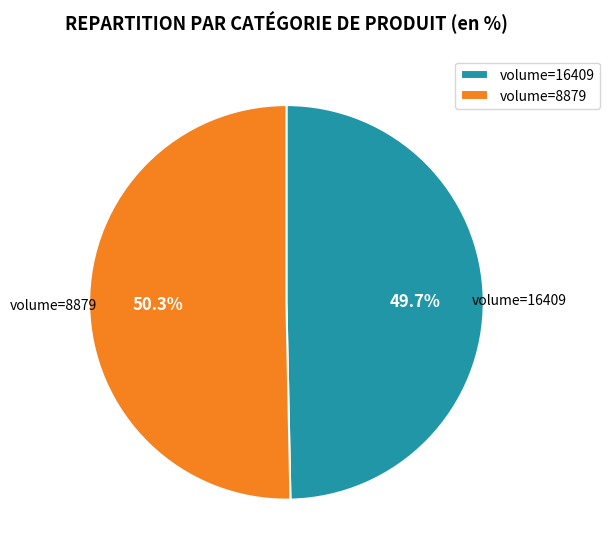

What percentage is NOT represented by volume=8879?

49.7%